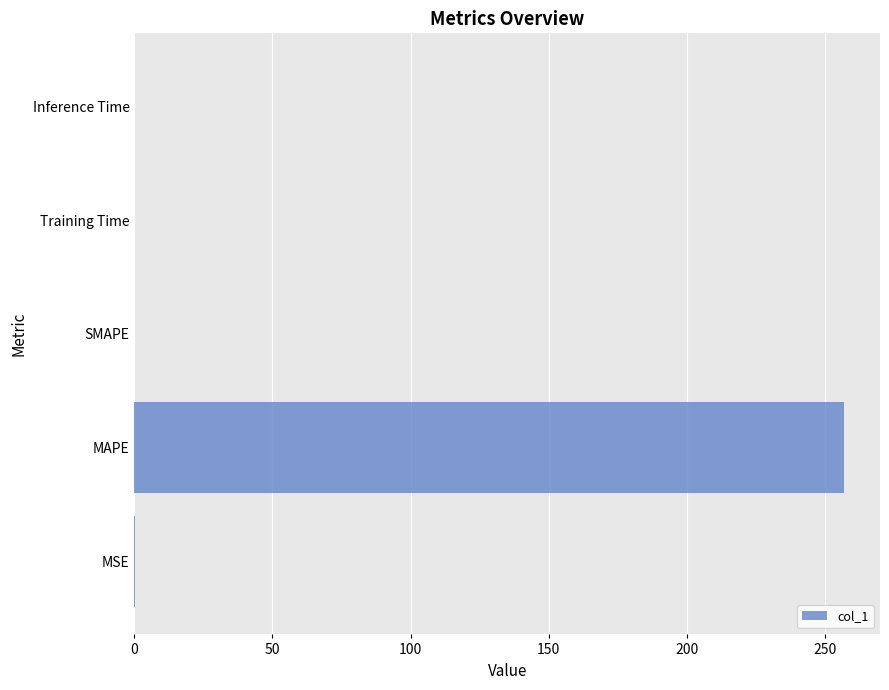

Which label corresponds to the largest value in the chart?

MAPE